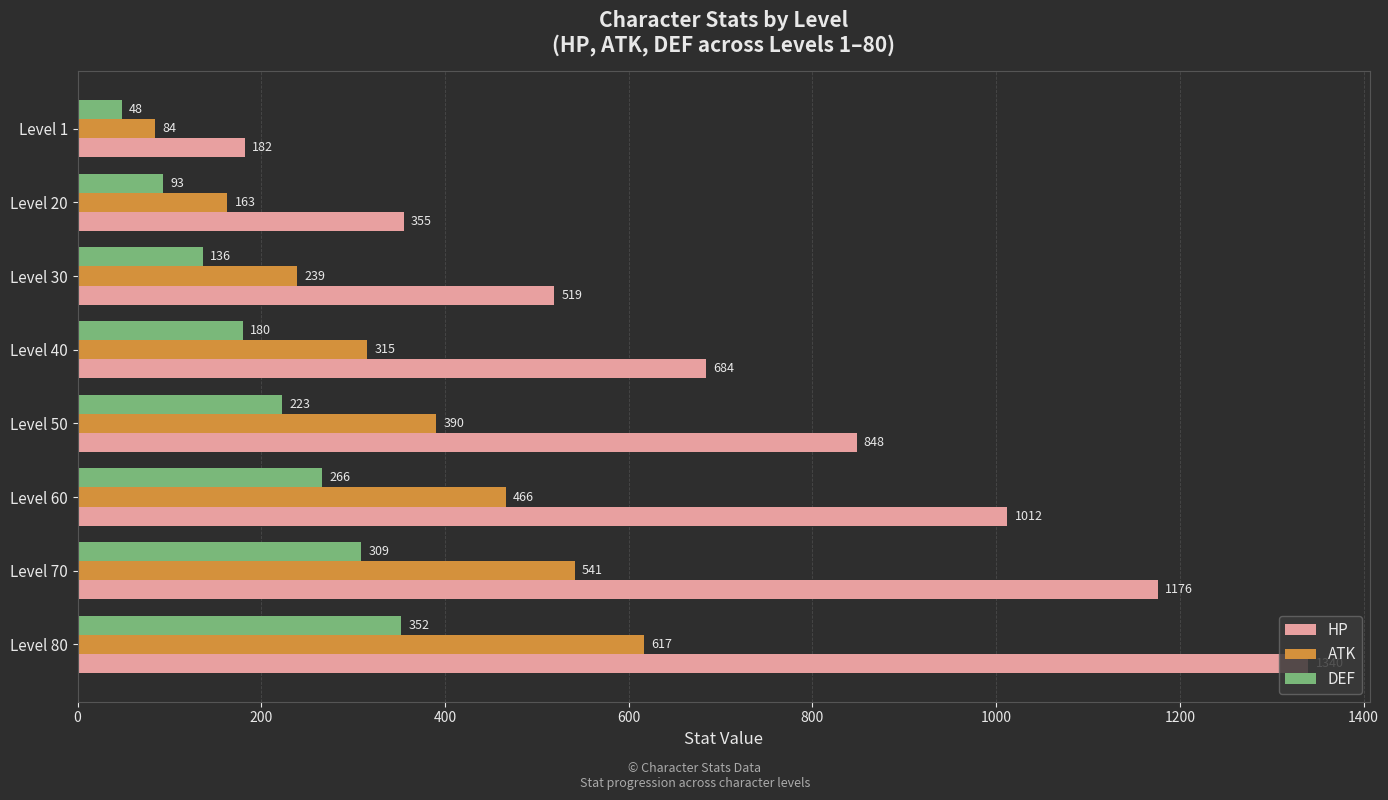

The DEF series shows 164 at Level 20. True or false?

False